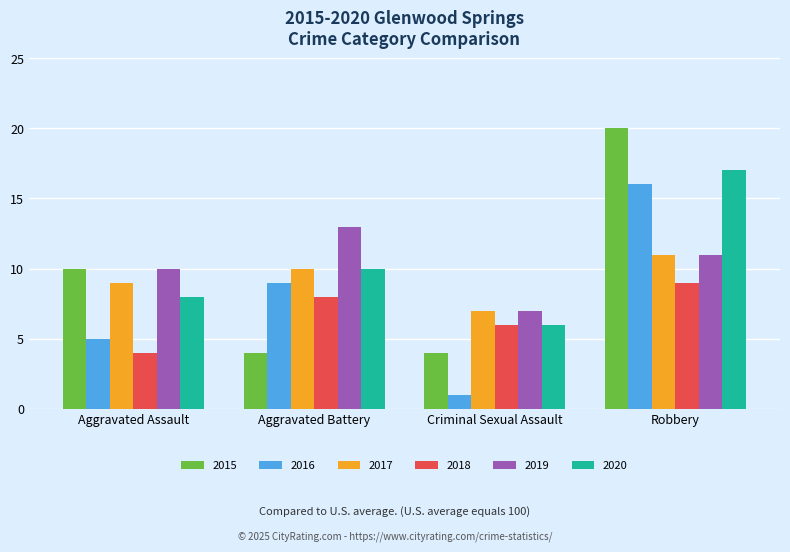

What is the approximate value of 2020 at Robbery?

17